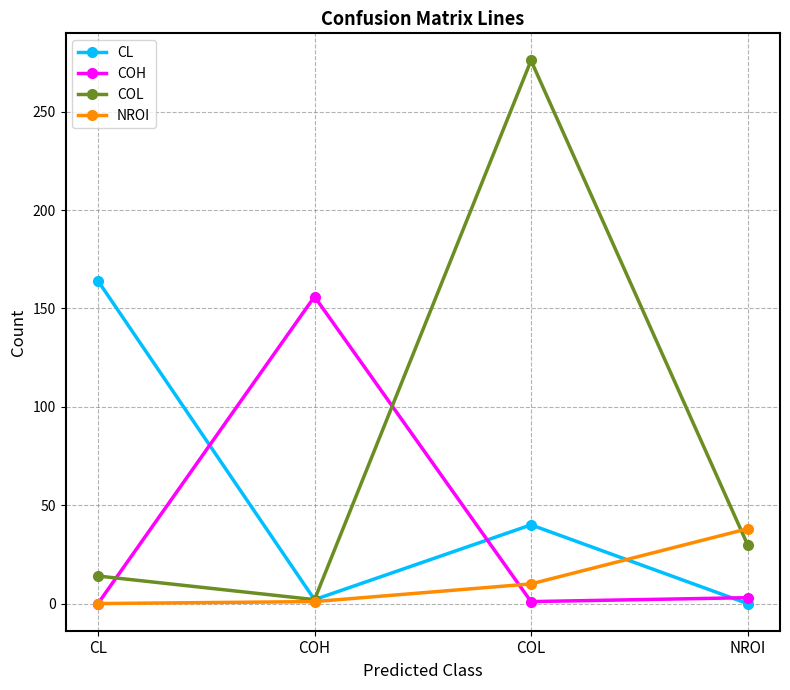

Which series has the largest range (max minus min)?

COL